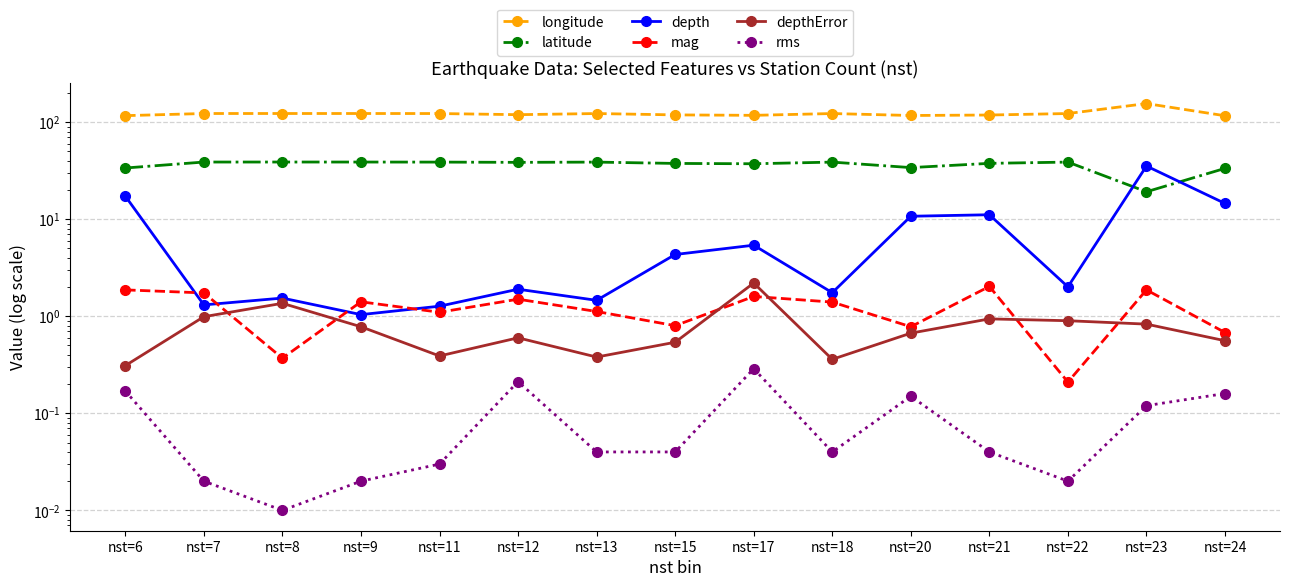

What are all the series names shown in the legend?

longitude, latitude, depth, mag, depthError, rms